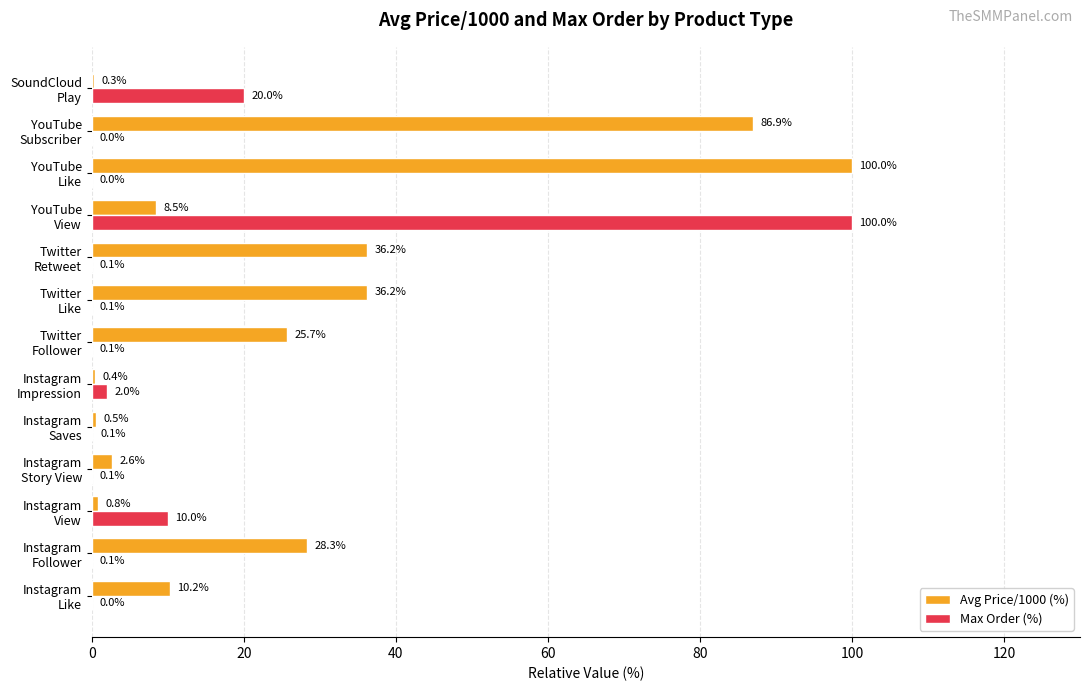

Which series has the largest total across all categories?

Avg Price/1000 (%)